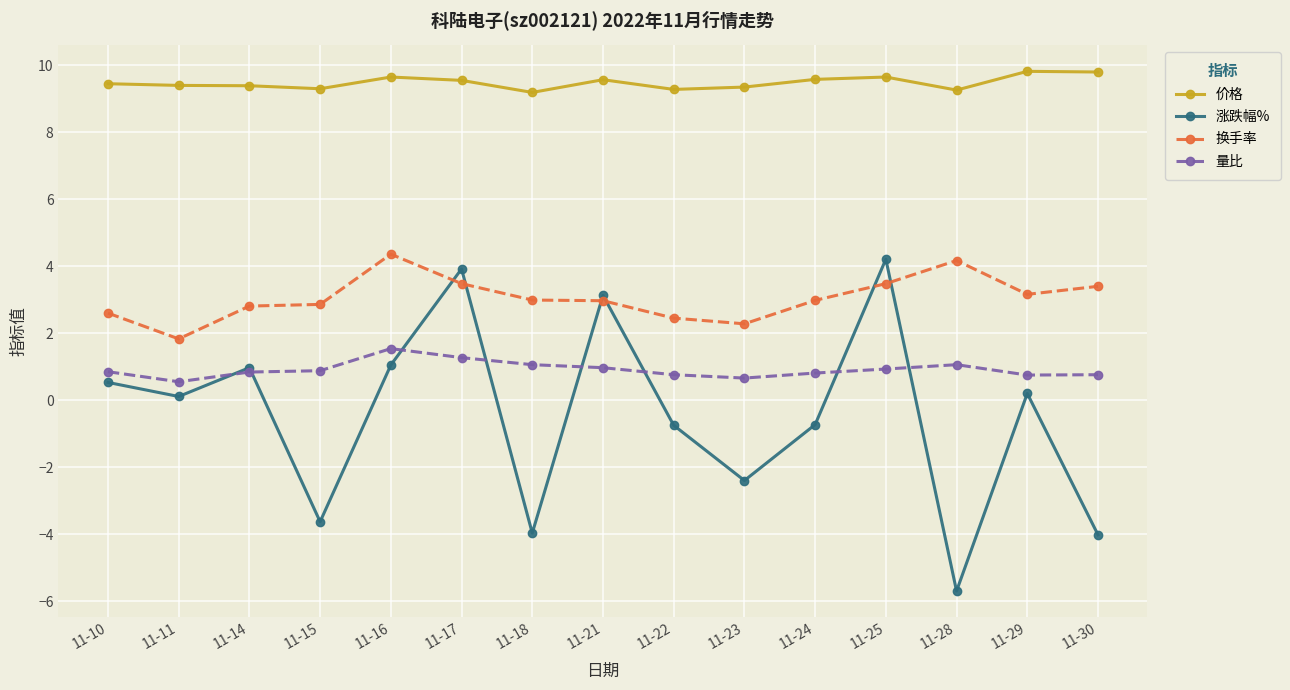

At which category does 涨跌幅% reach its first local peak?

11-14